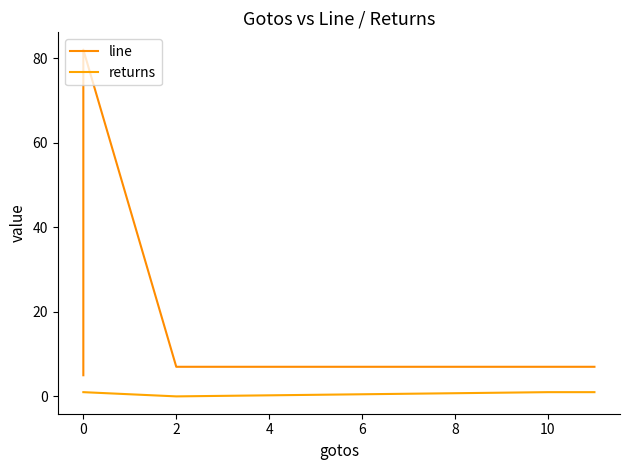

True or false: returns and line cross at least once.

False